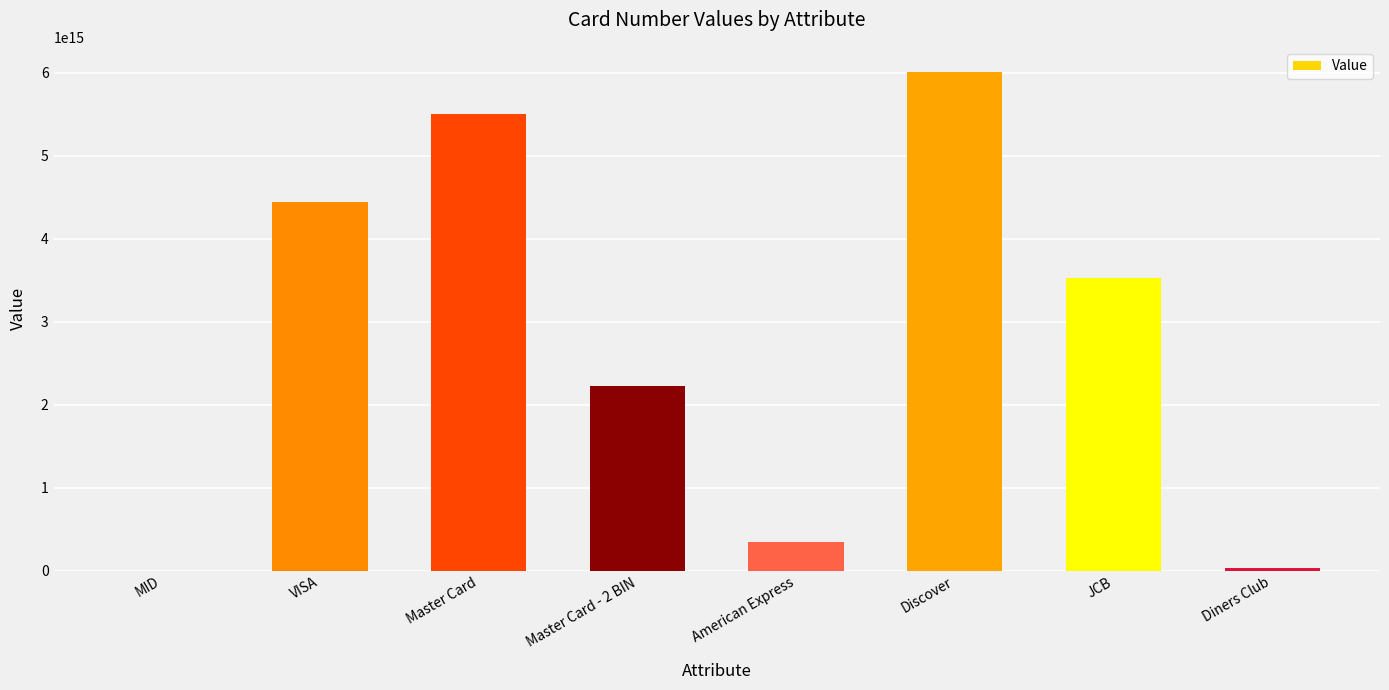

Approximately how many times larger is the value at Master Card compared to JCB?

1.6